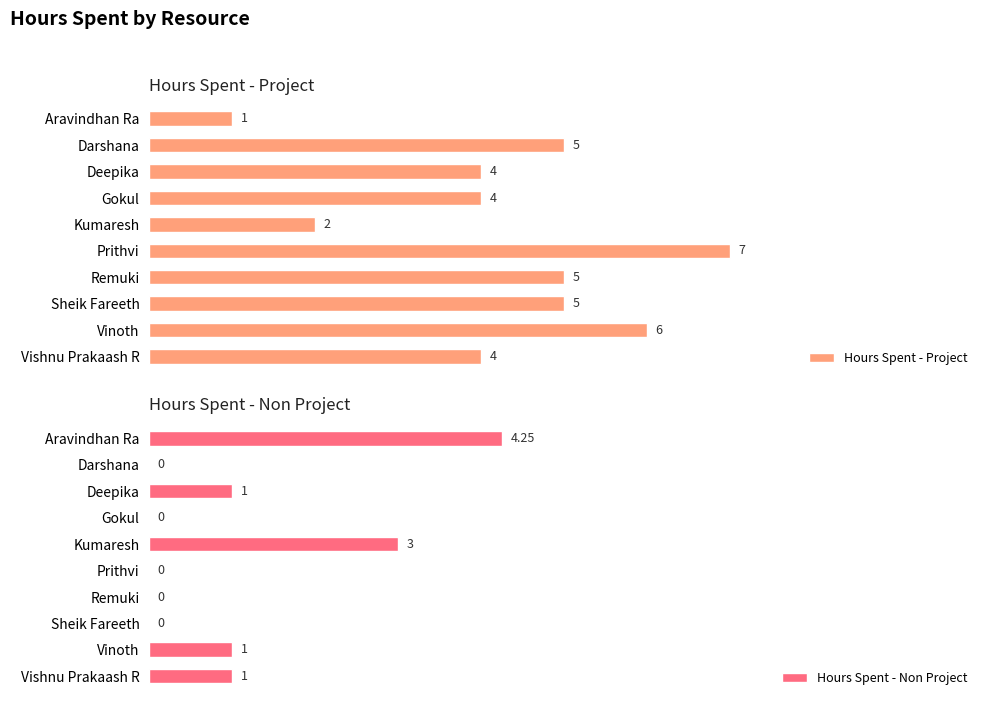

What is the average value of the Hours Spent - Project series?

4.3